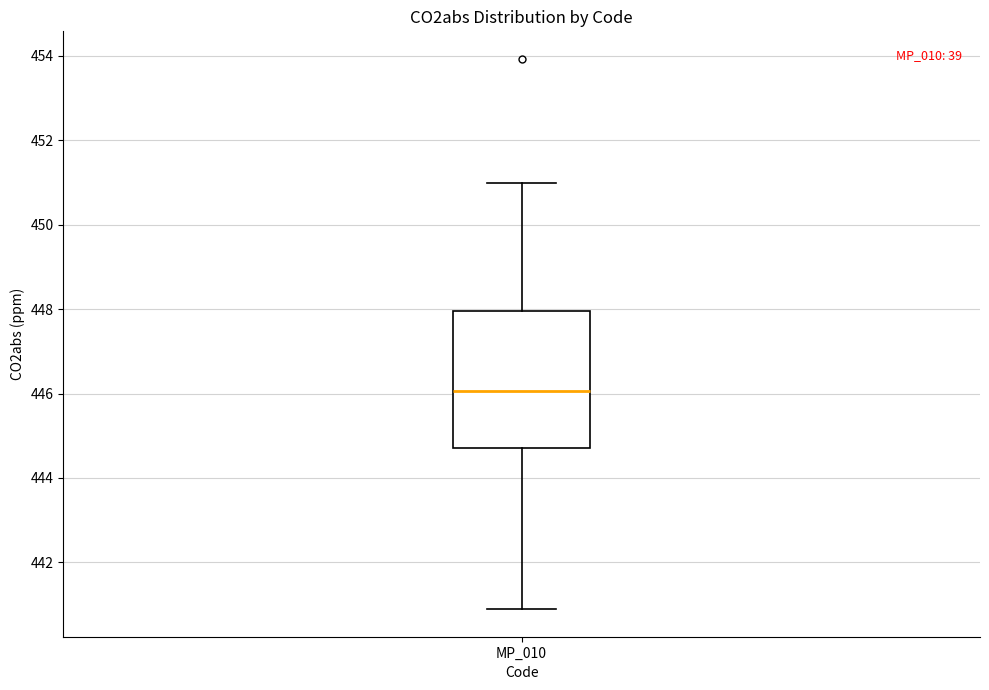

Transcribe this box plot: give where the median line is, the range the box spans, and where the two whiskers end, as read against the y-axis. The values are not printed on the chart, so give them approximately, as read against the axis.

median 446.0, box 444.8 to 448.0, whiskers 440.8 to 451.0